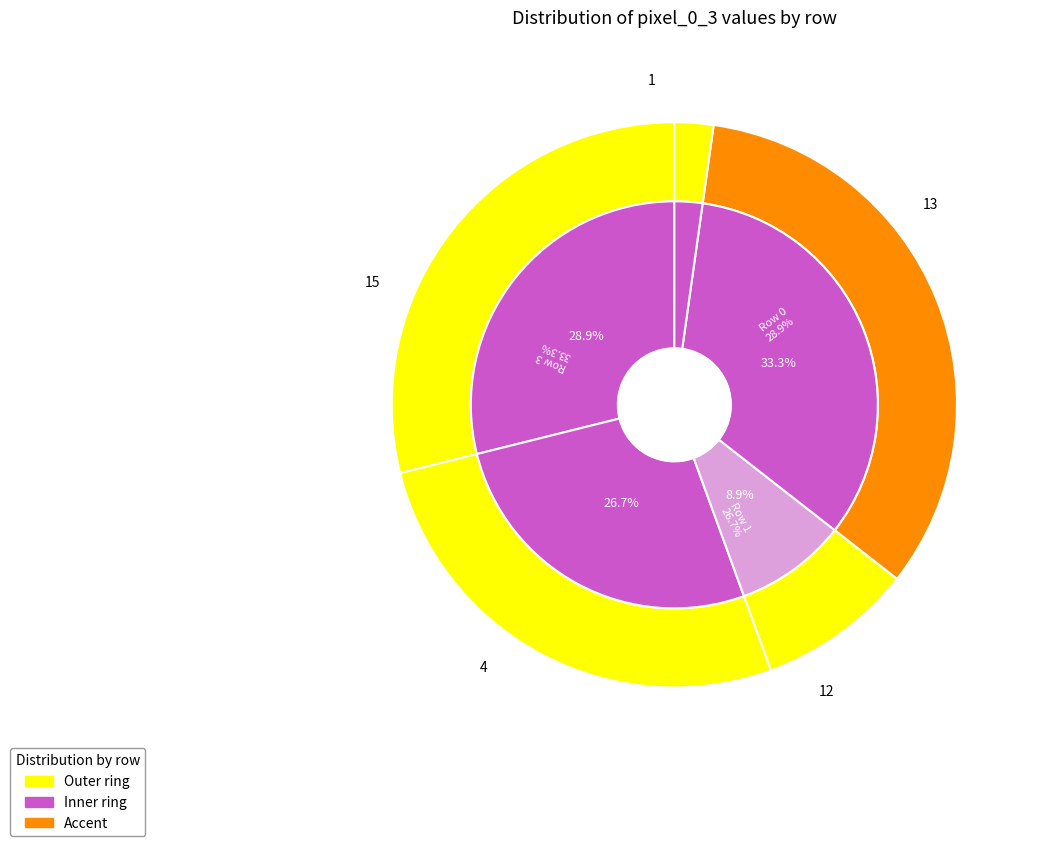

What percentage is NOT represented by Row 4?

97.8%